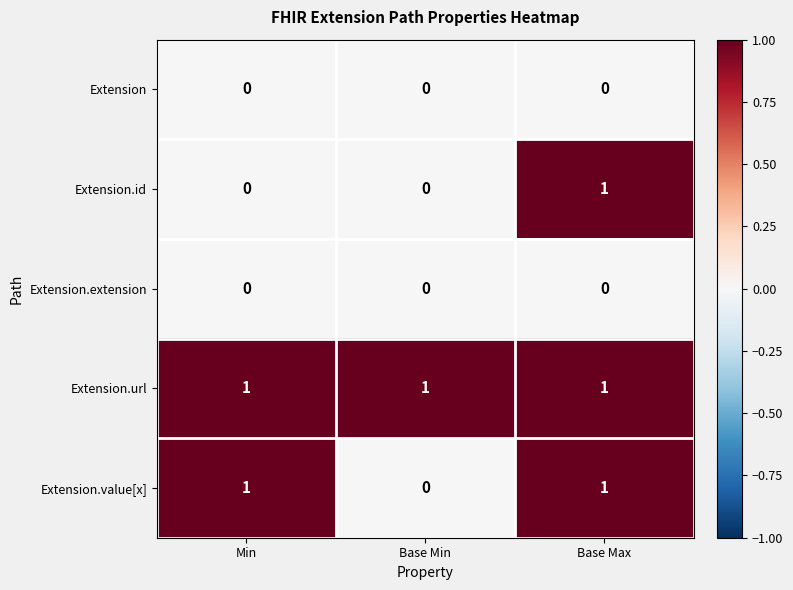

The value of Extension.url at Min is 1. True or false?

True